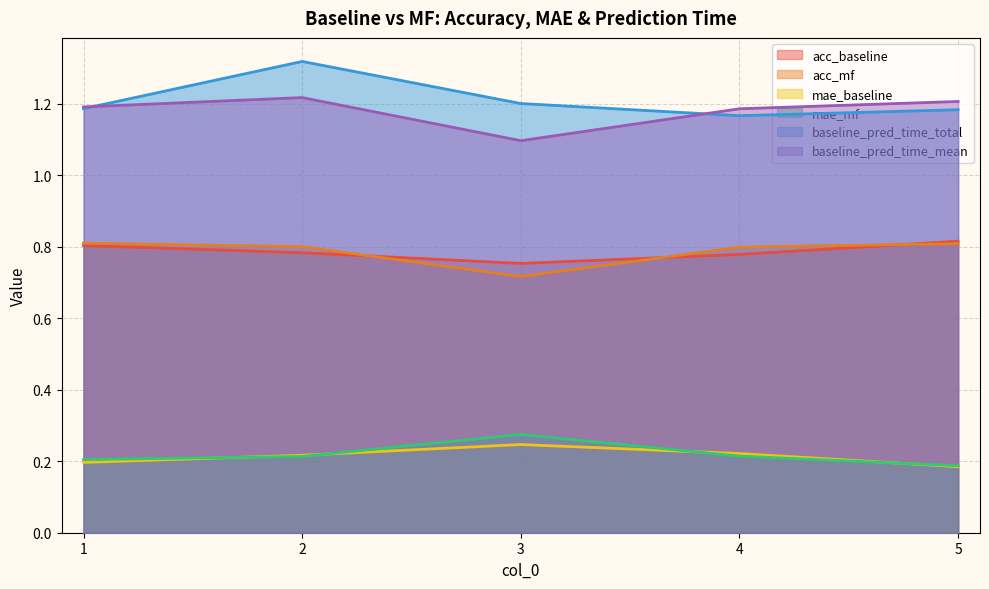

True or false: acc_baseline and baseline_pred_time_total intersect in this chart.

False